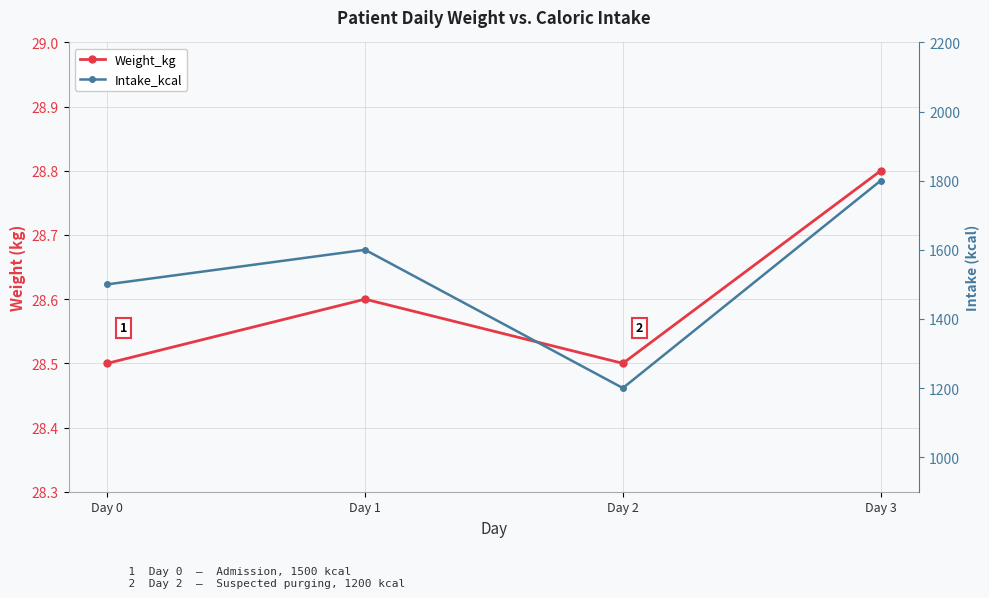

True or false: Weight_kg has more than 1 points higher than both neighbors.

False